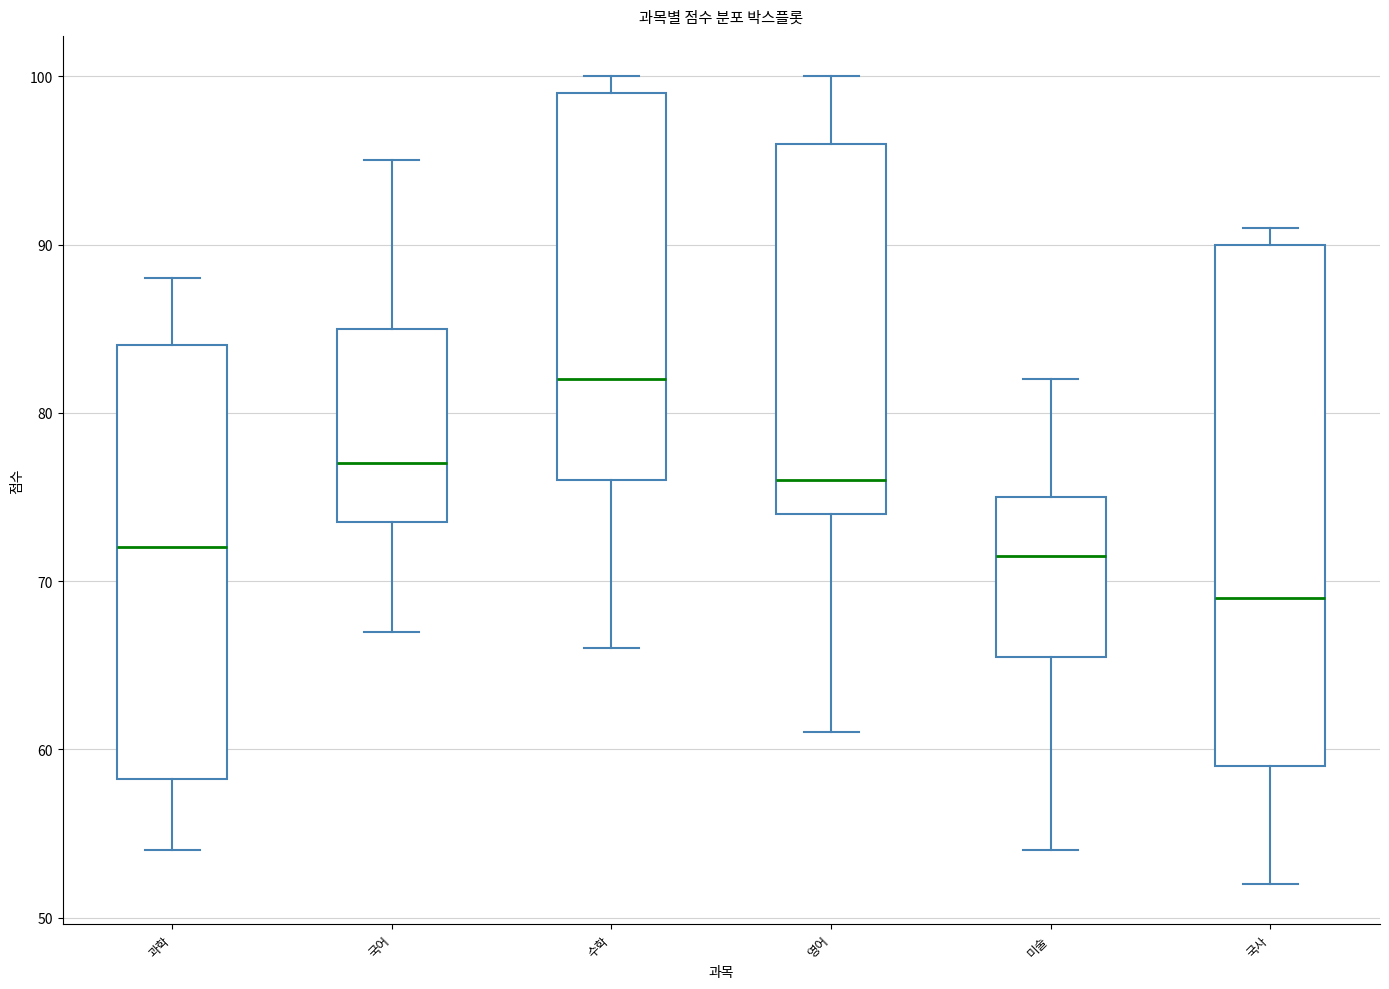

Which box is the tallest, from its lower edge to its upper edge?

국사